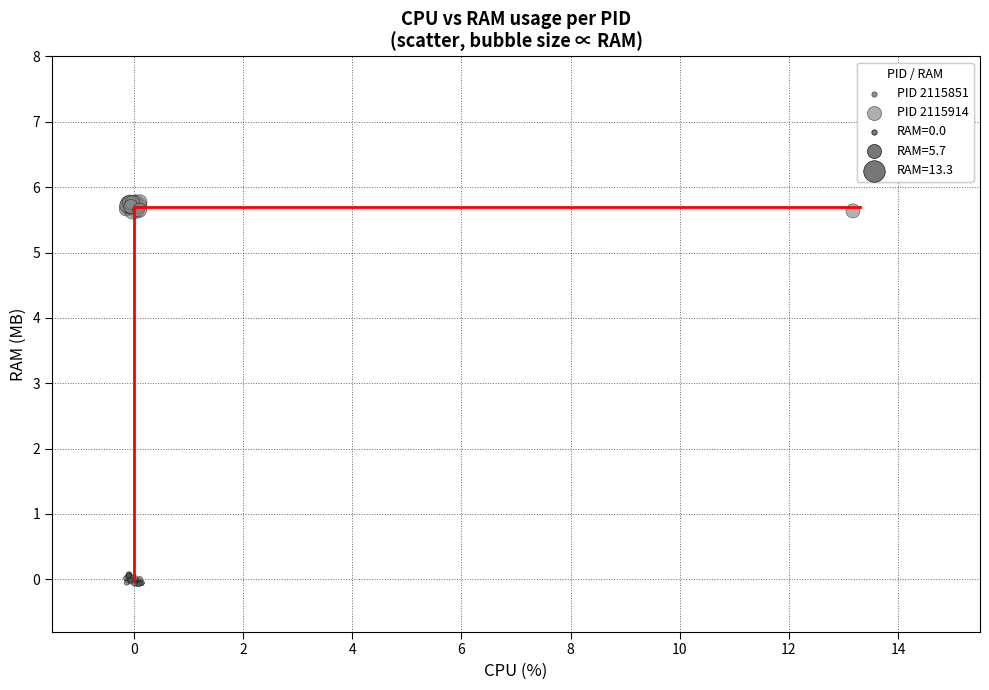

Which series contains the lowest Y value?

PID 2115851